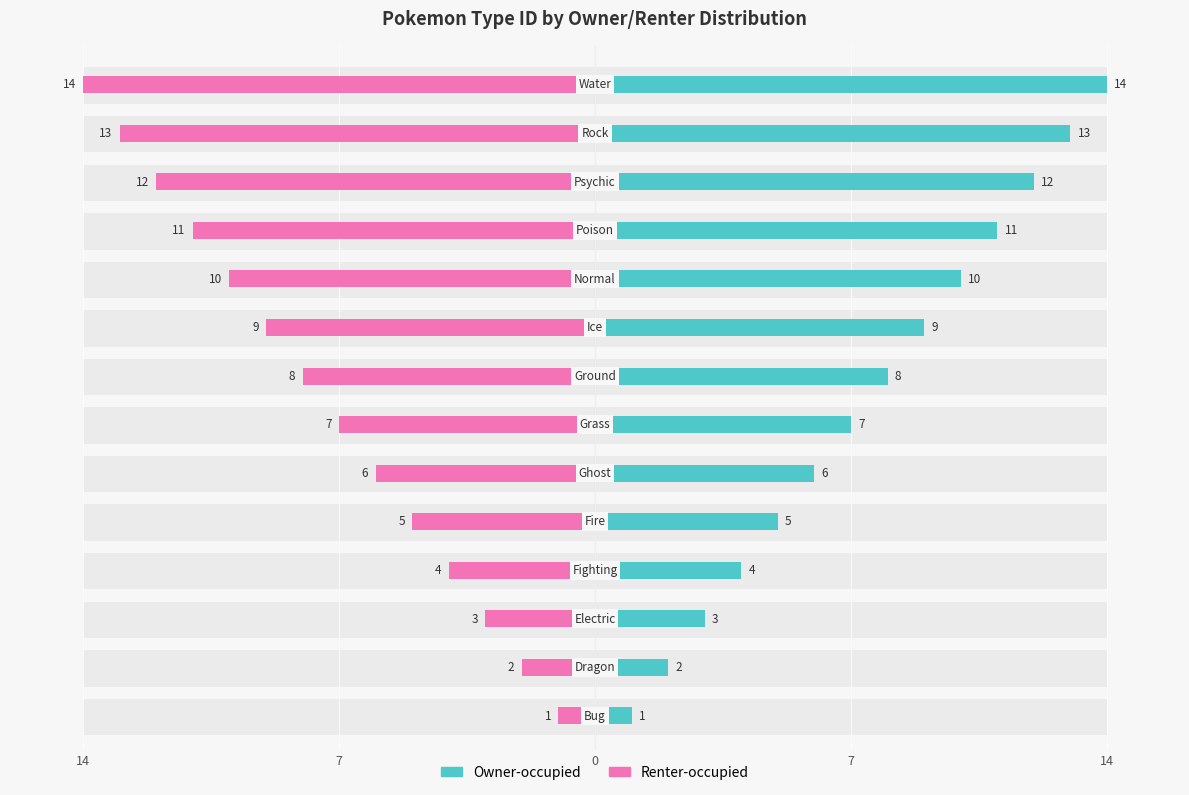

The value of Owner-occupied at 13 is 20. True or false?

False